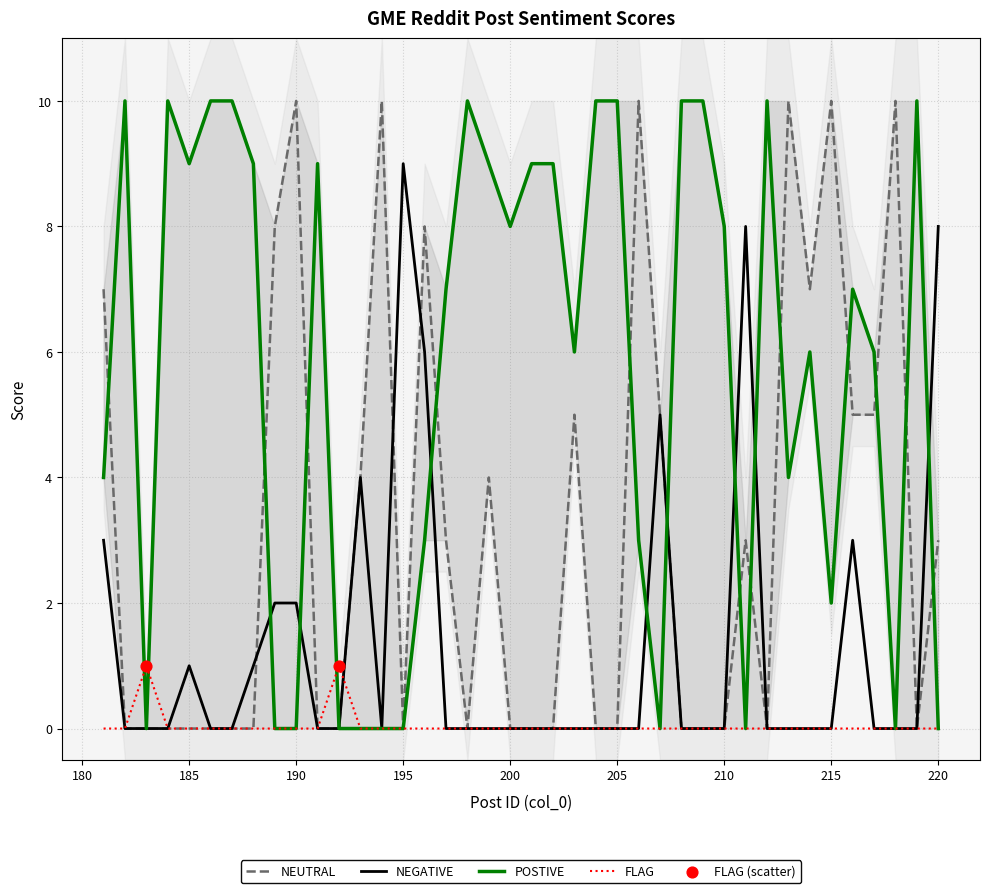

Which series has the largest total across all categories?

POSTIVE